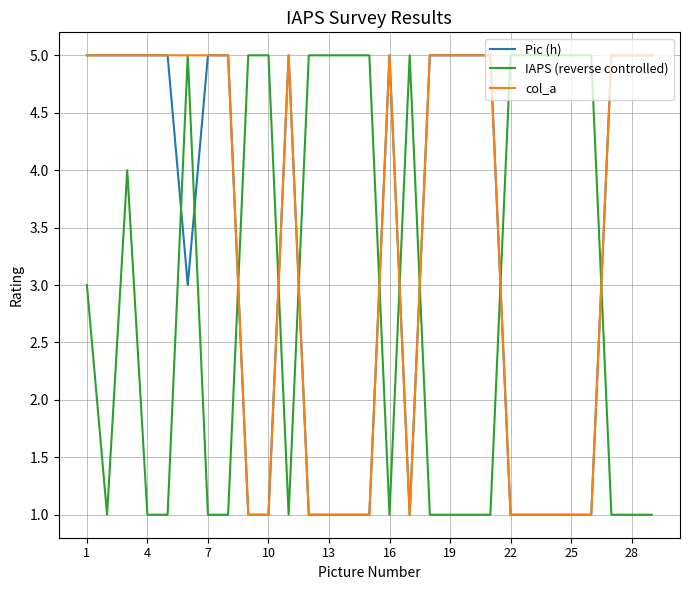

What is the highest value of the Pic (h) series?

5